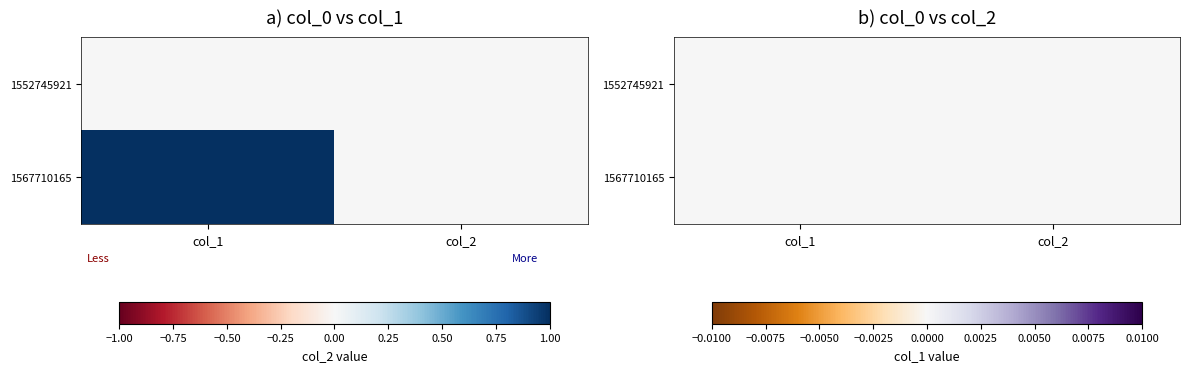

Reading right to left, list all the values displayed in this chart.

1552745921: 0	0
1567710165: 0	1